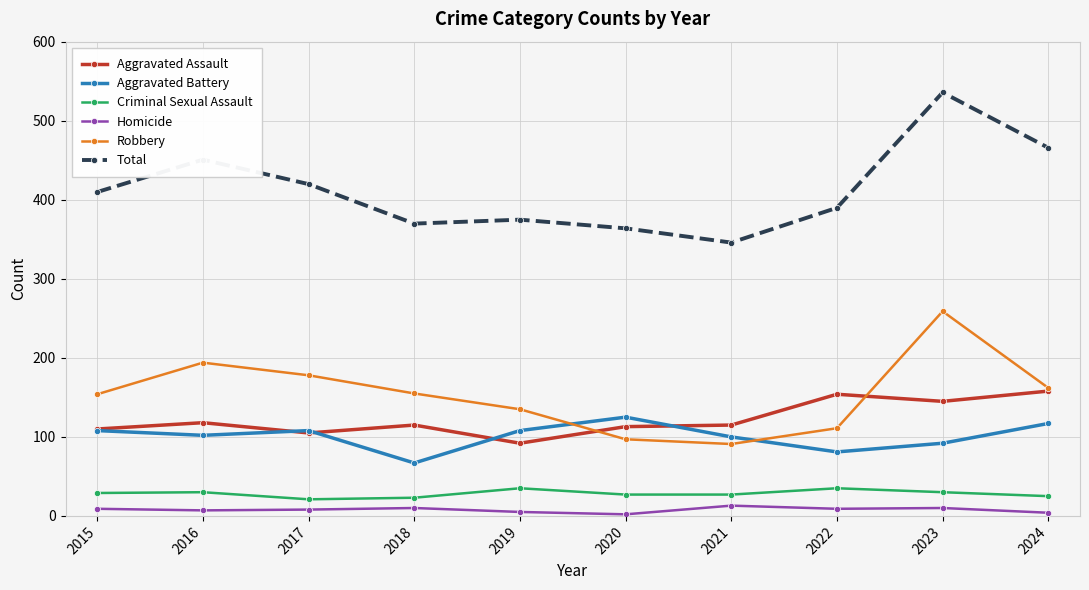

In Homicide, how many points are higher than both neighbors (excluding endpoints)?

3